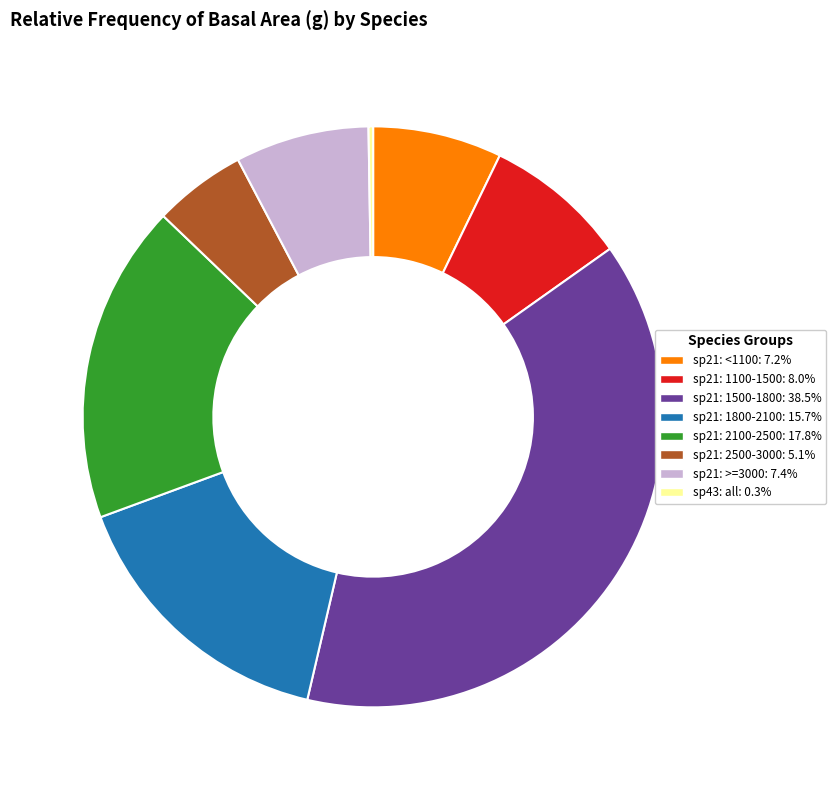

Is there any slice that represents more than half of the pie?

No